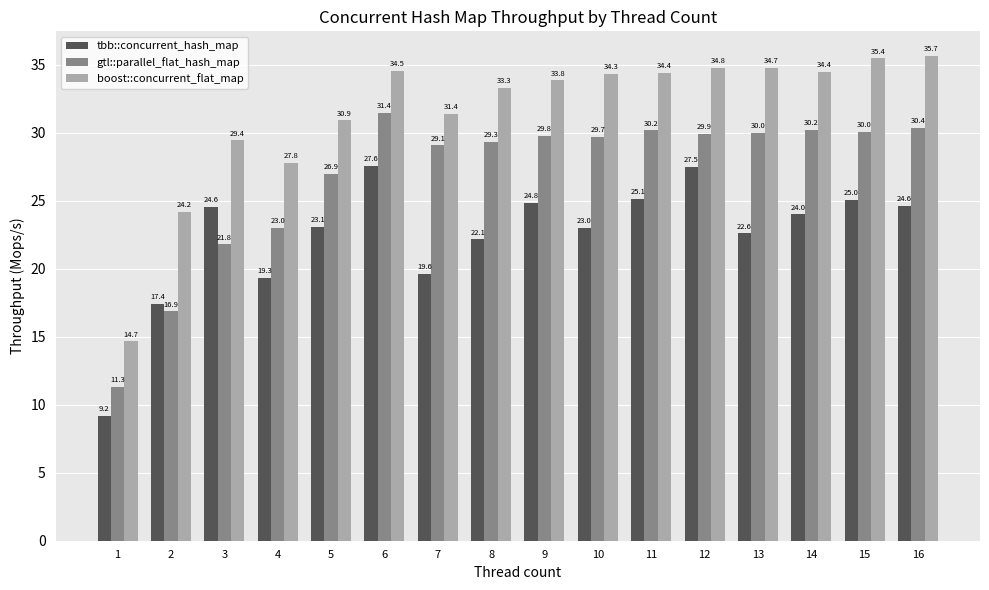

True or false: gtl::parallel_flat_hash_map has a value of 20.8 at 11.

False